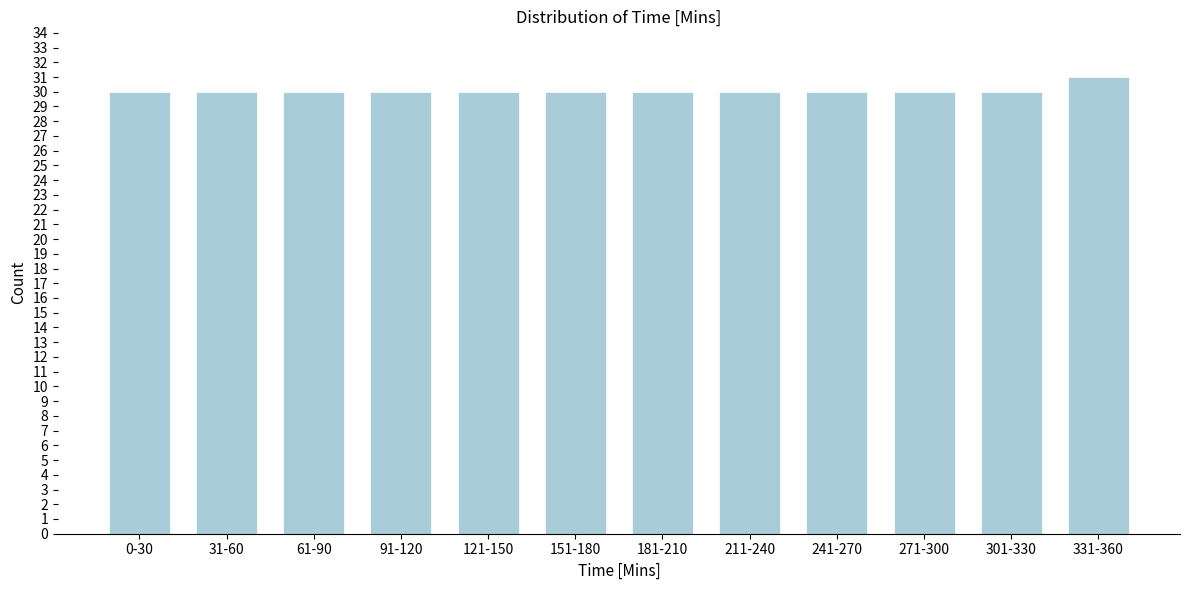

Reading left to right, list all the values displayed in this chart.

0-30=30	31-60=30	61-90=30	91-120=30	121-150=30	151-180=30	181-210=30	211-240=30	241-270=30	271-300=30	301-330=30	331-360=31